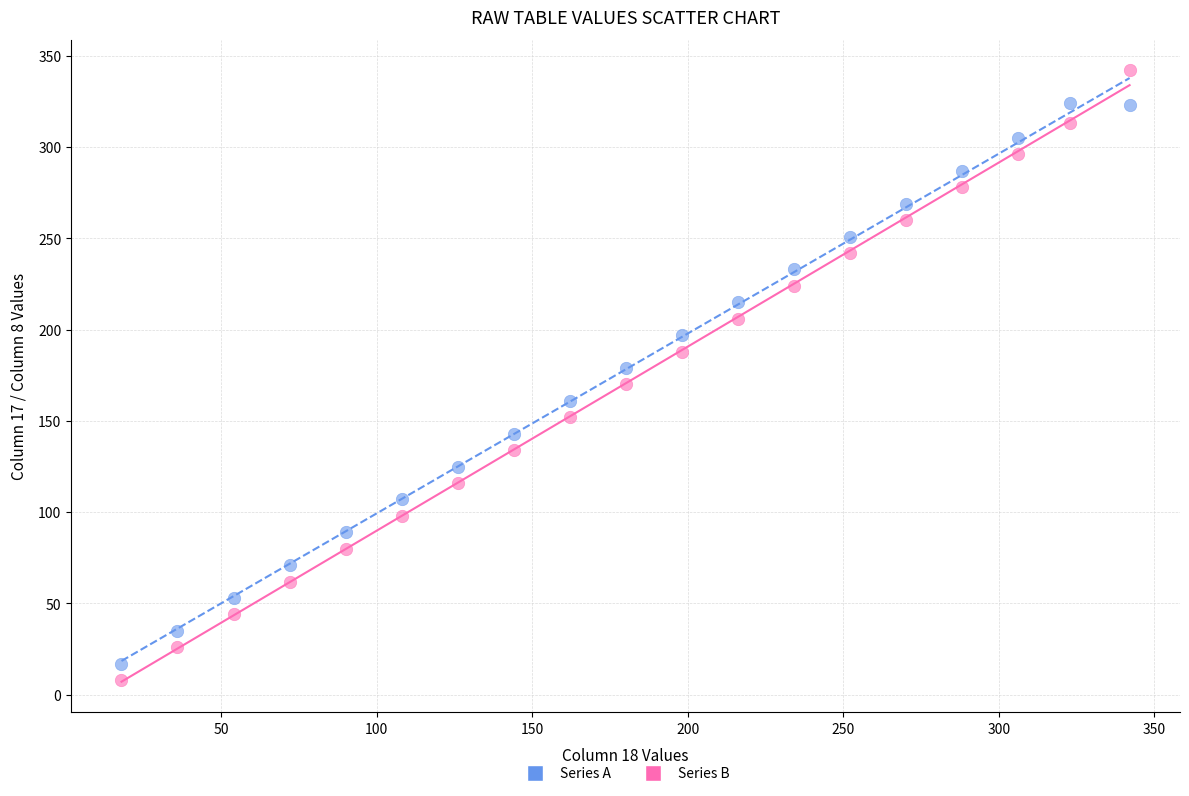

Across all data points, what is the range of Y values (max minus min)?

334